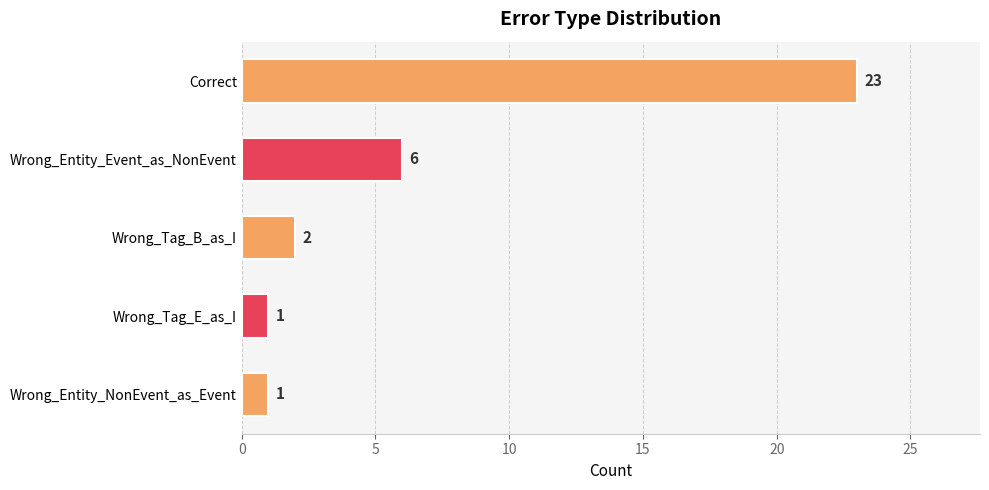

How many data points does each series have?

5